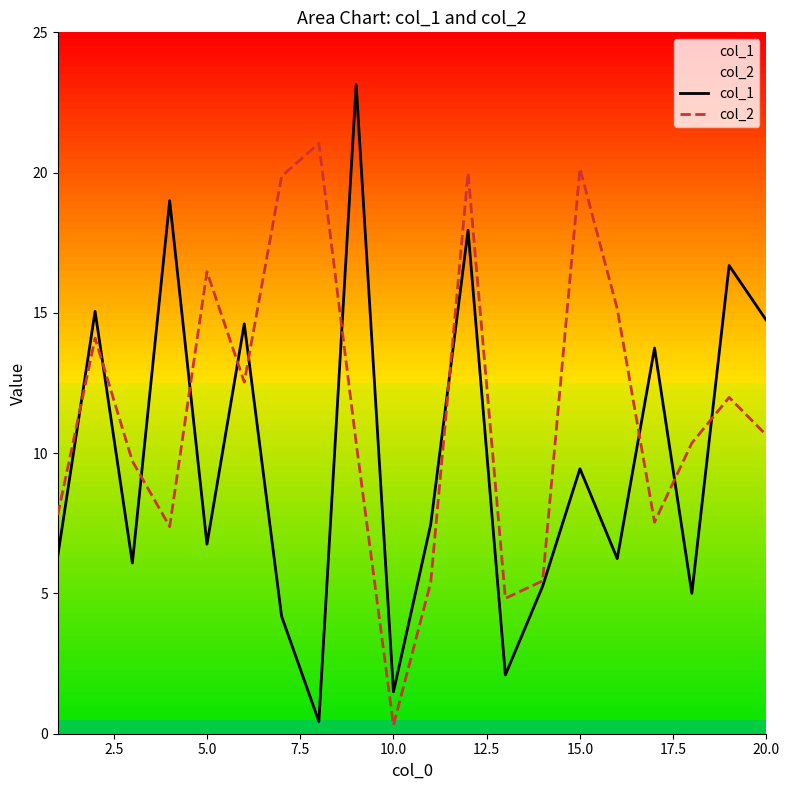

What is the highest value of the col_1 series?

23.1